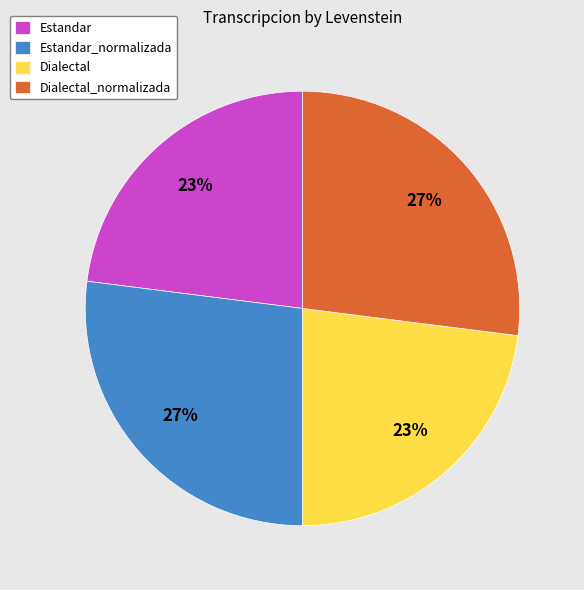

To the nearest percent, what percentage of the pie is Dialectal?

23%